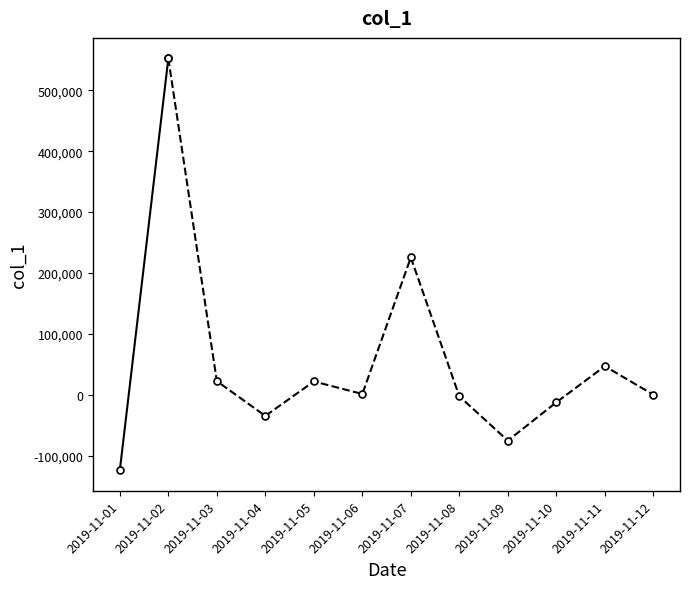

Where is the data nearest to the value 214179?

2019-11-01